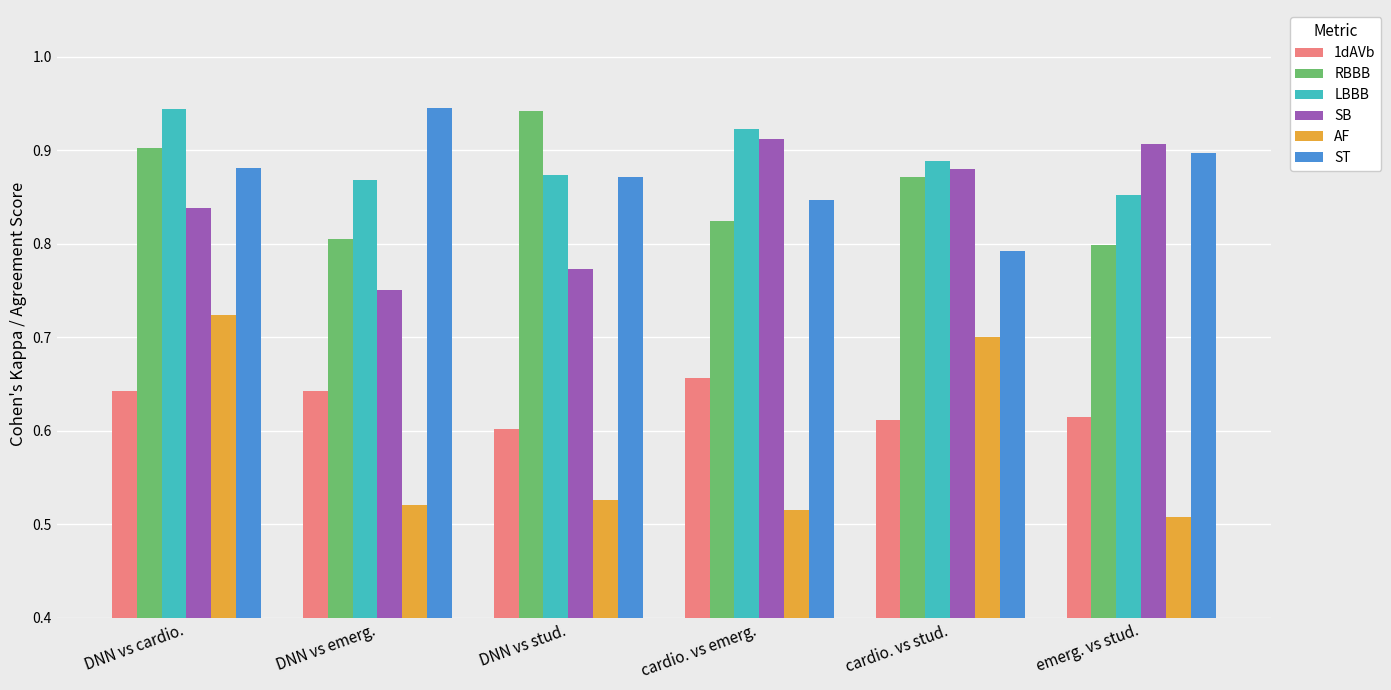

What is the label of the 4th bar from the left?

cardio. vs emerg.